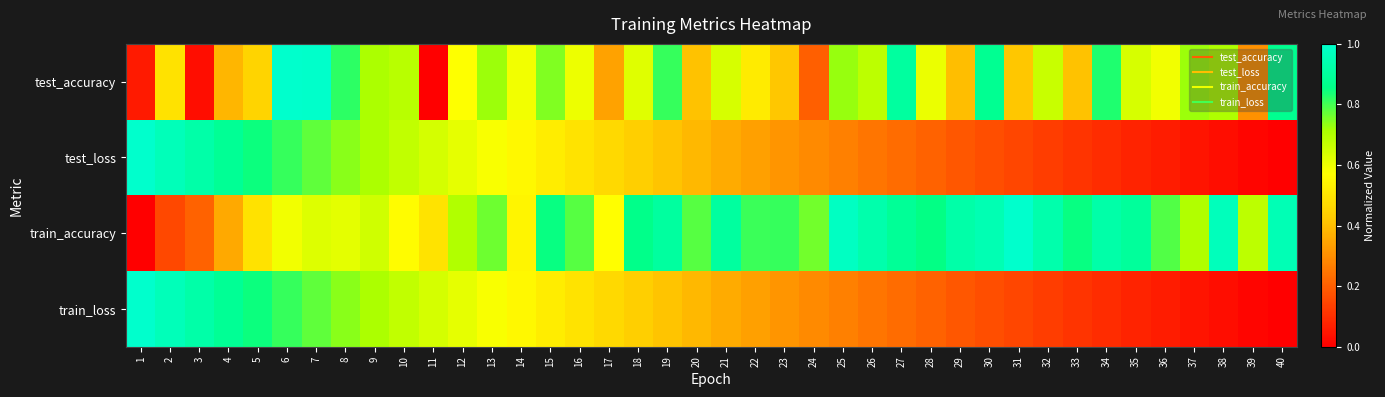

How many distinct data groups are displayed?

4